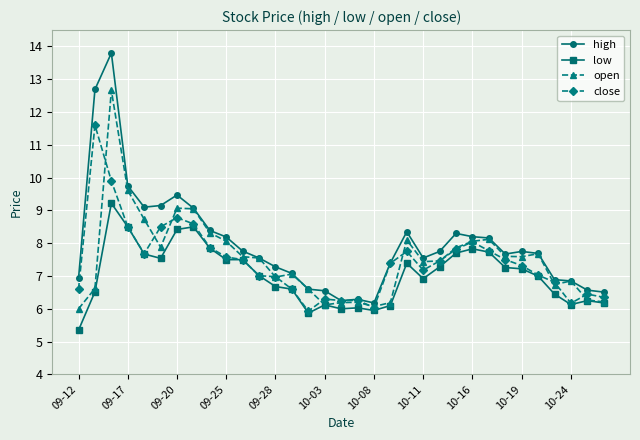

What is the value of the open point at the 9th from the left?

8.3